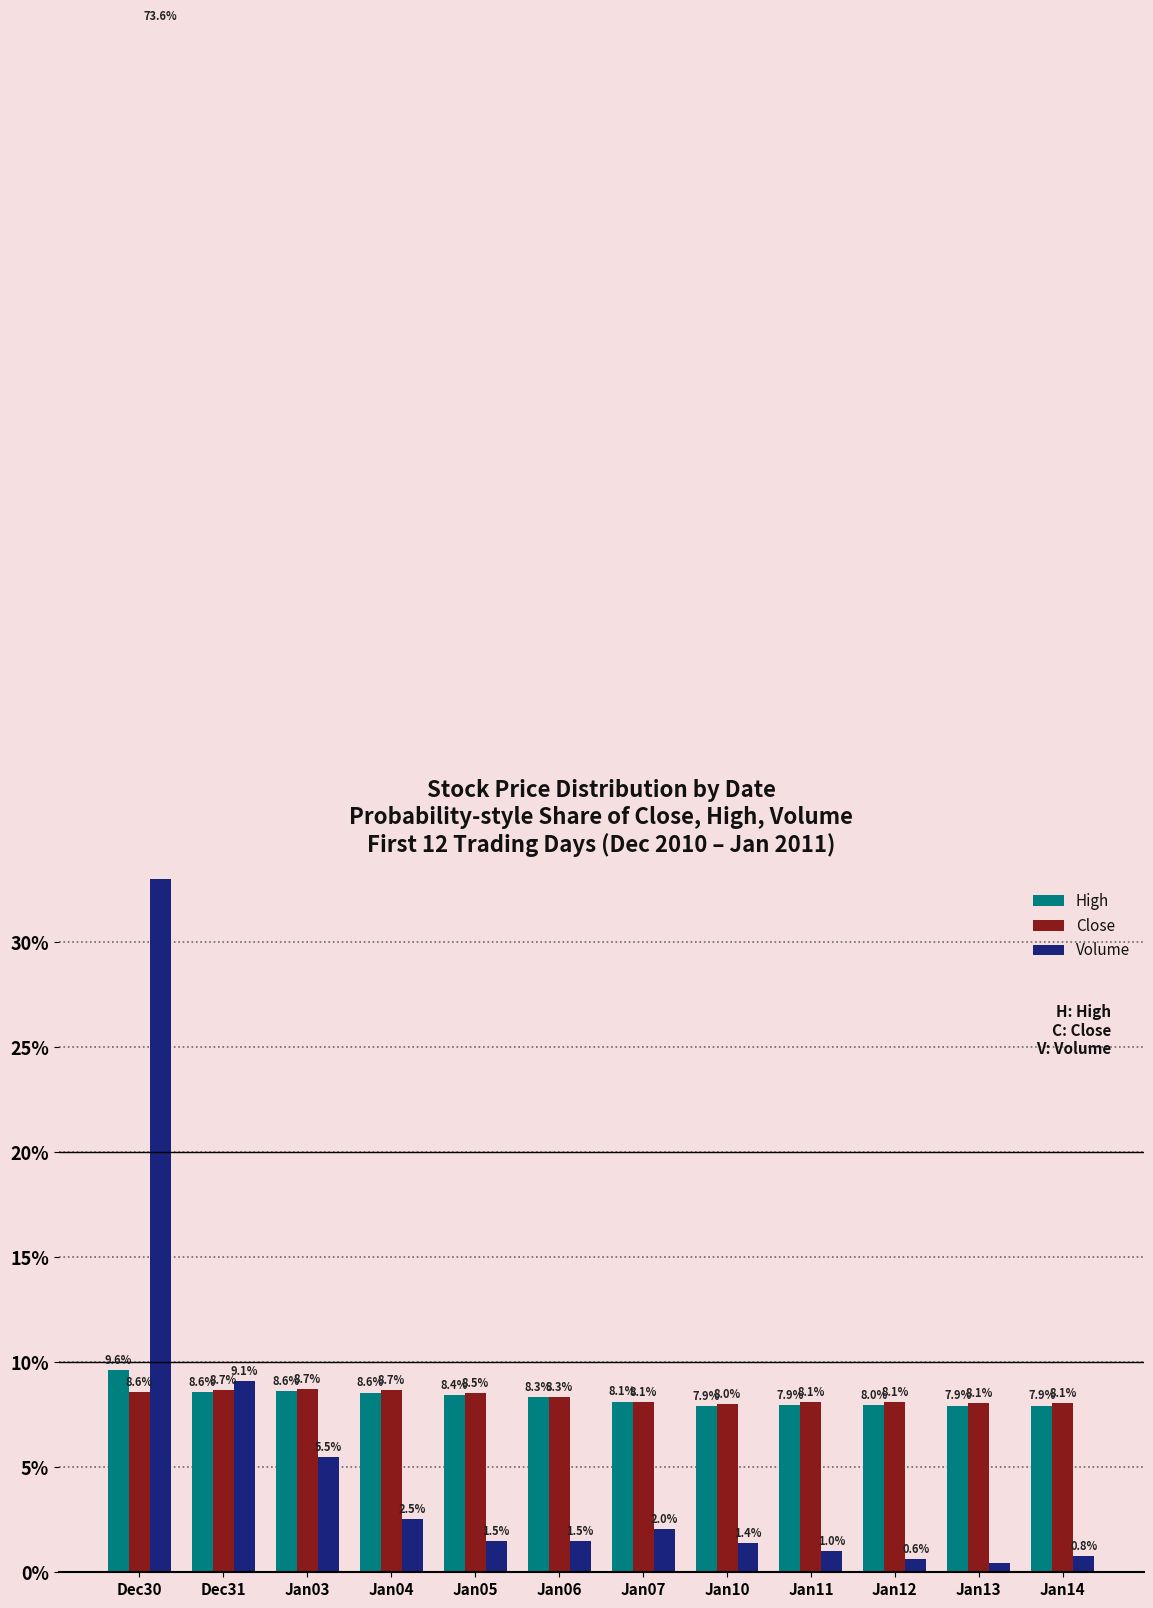

List the series in order of their peak value, highest first.

Volume, High, Close